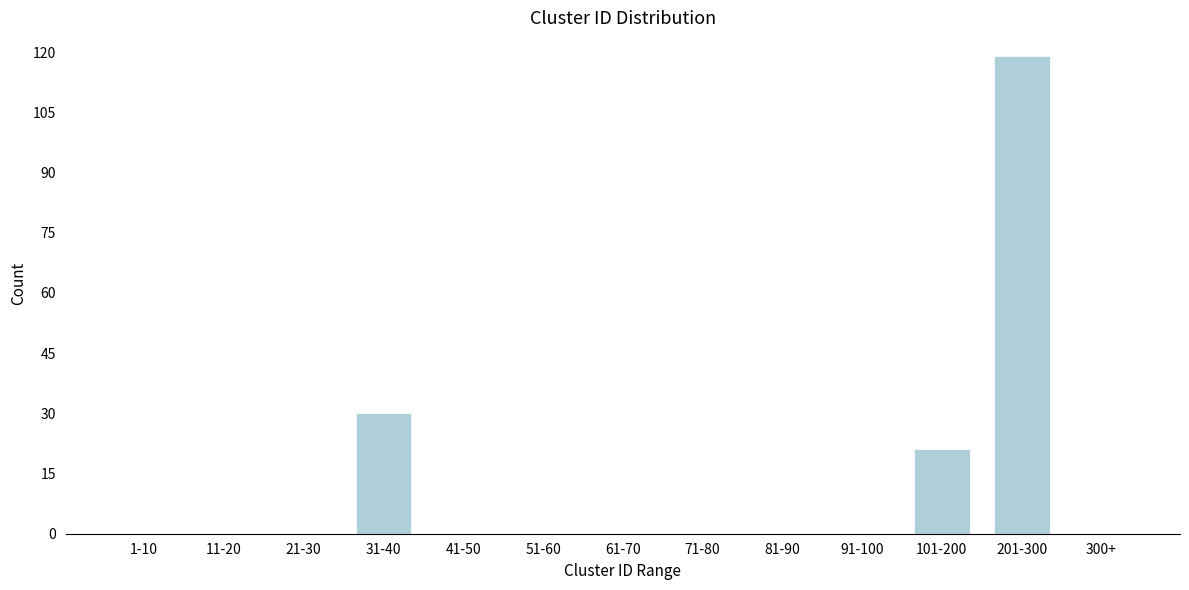

Reading left to right, what are all the values shown in this chart?

1-10=0	11-20=0	21-30=0	31-40=30	41-50=0	51-60=0	61-70=0	71-80=0	81-90=0	91-100=0	101-200=21	201-300=119	300+=0